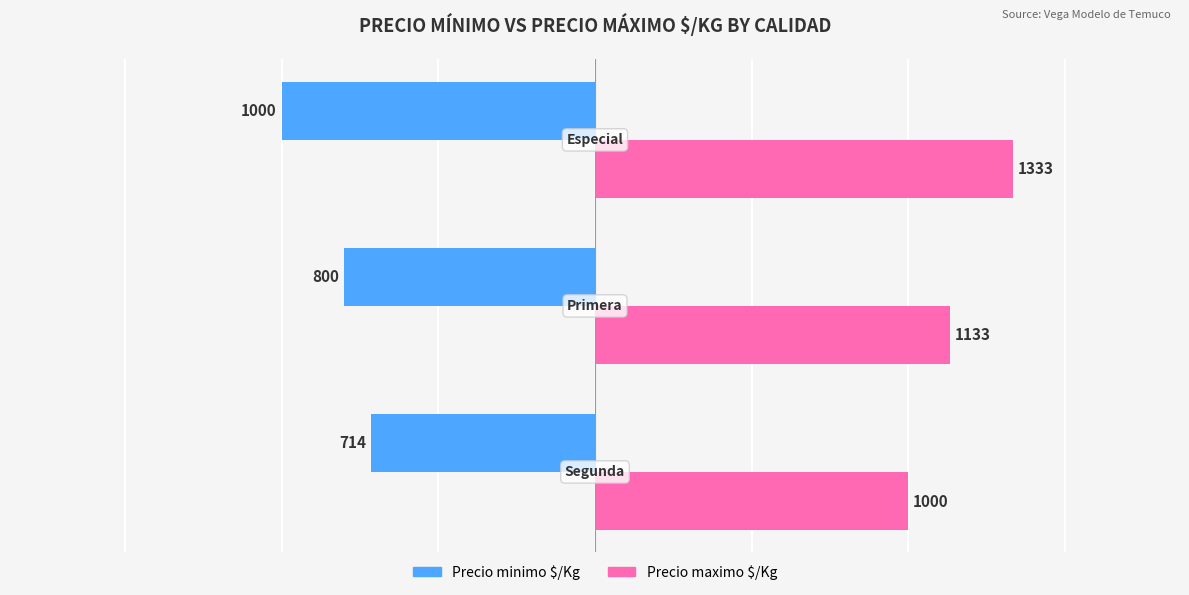

How many values in the Precio minimo $/Kg series exceed -800?

1